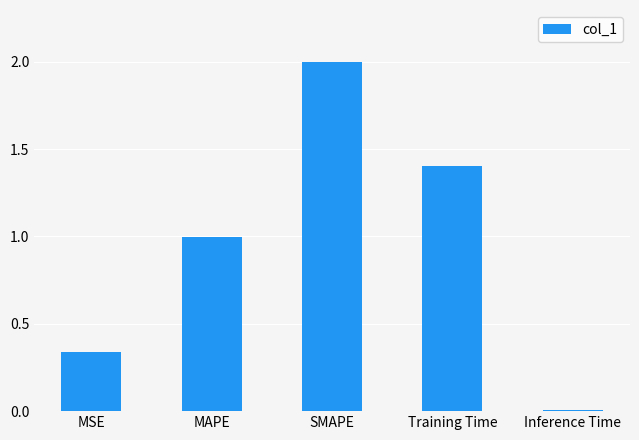

What is the difference between the values at Training Time and SMAPE?

0.6